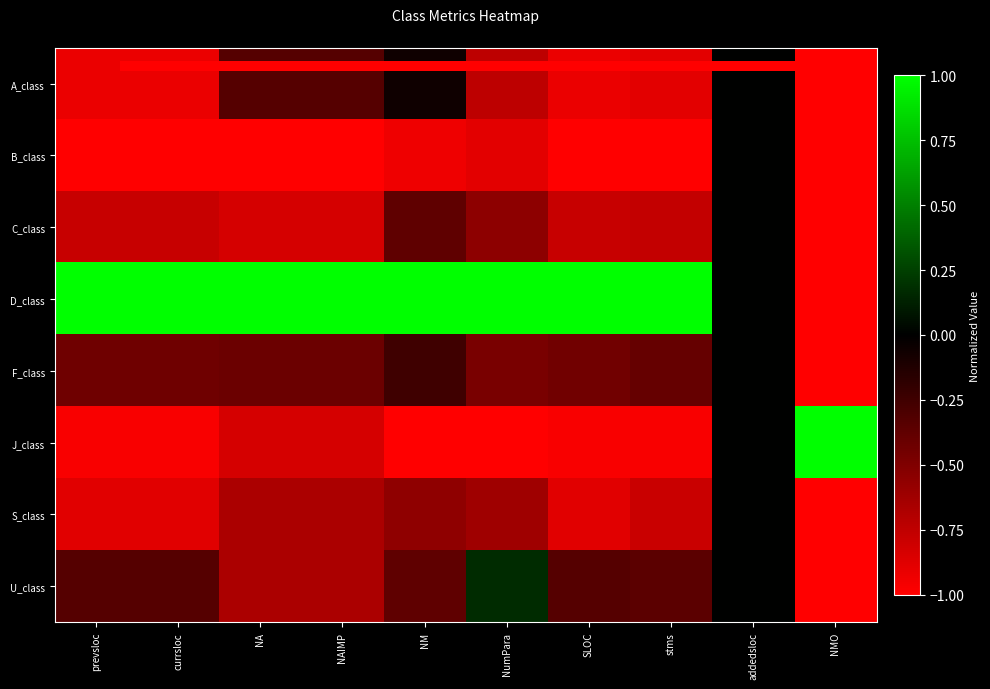

What is the smallest value displayed?

-1.0